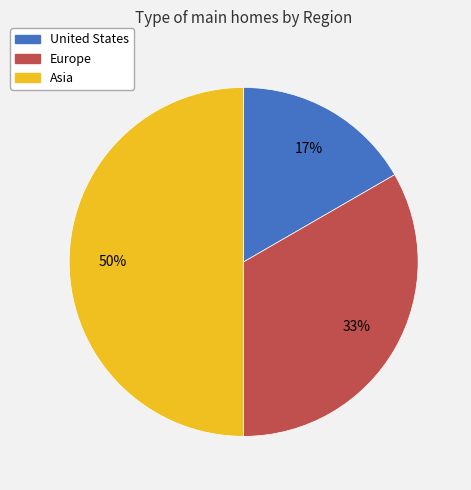

Does Europe account for over 50% of the chart?

No